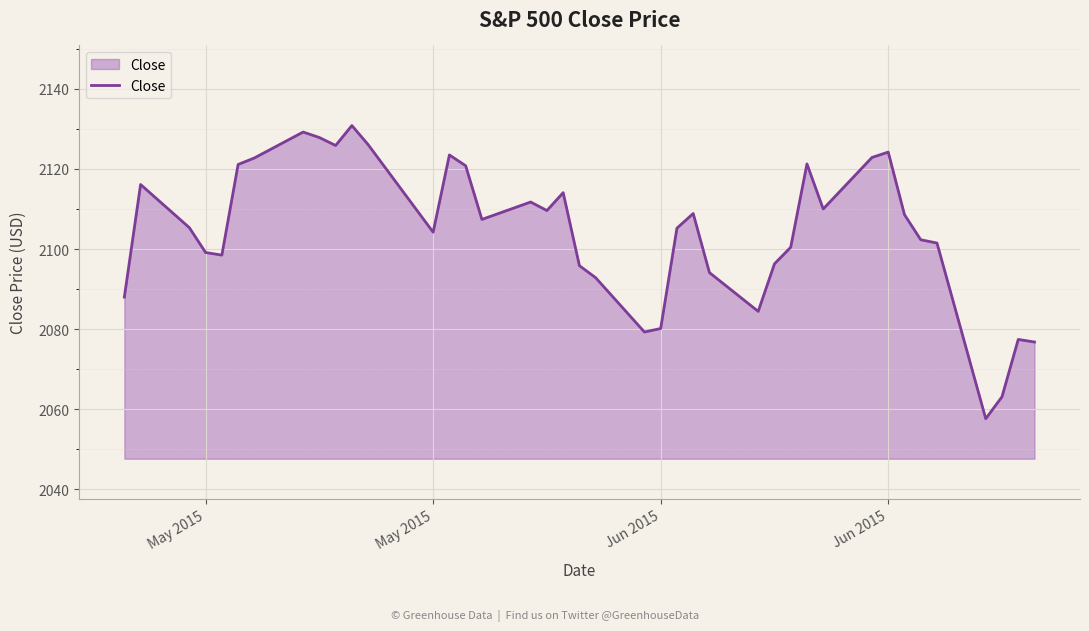

What is the smallest value displayed?

2057.6